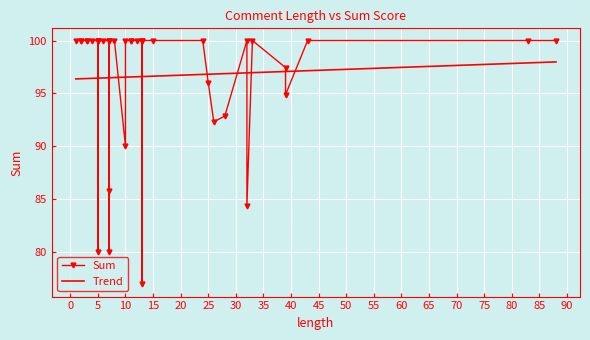

What is the greatest value displayed?

100.0